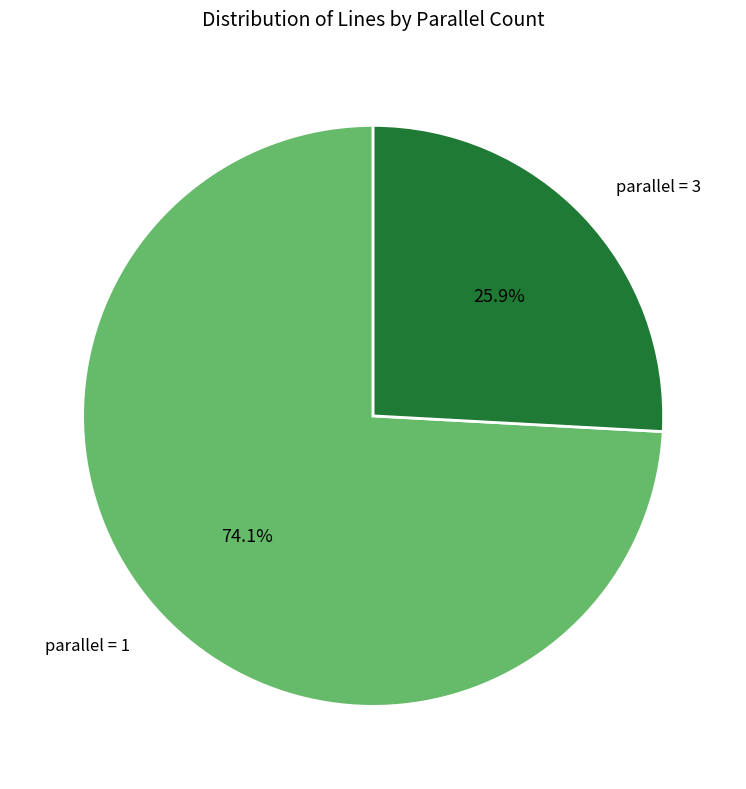

Between parallel = 1 and parallel = 3, which is larger?

parallel = 1